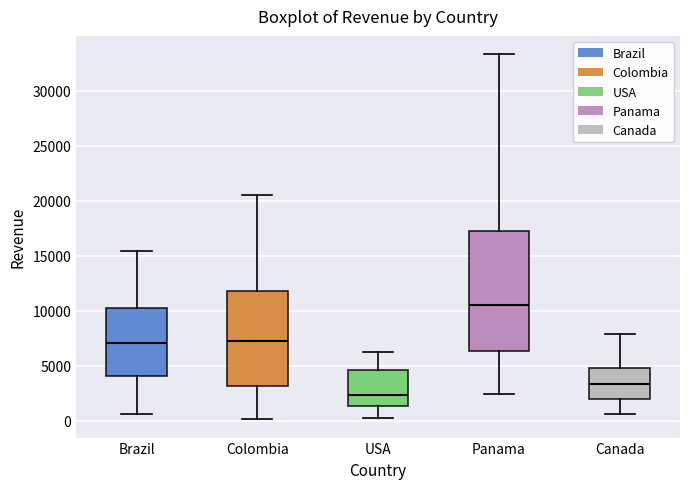

Which box is the tallest, from its lower edge to its upper edge?

Panama